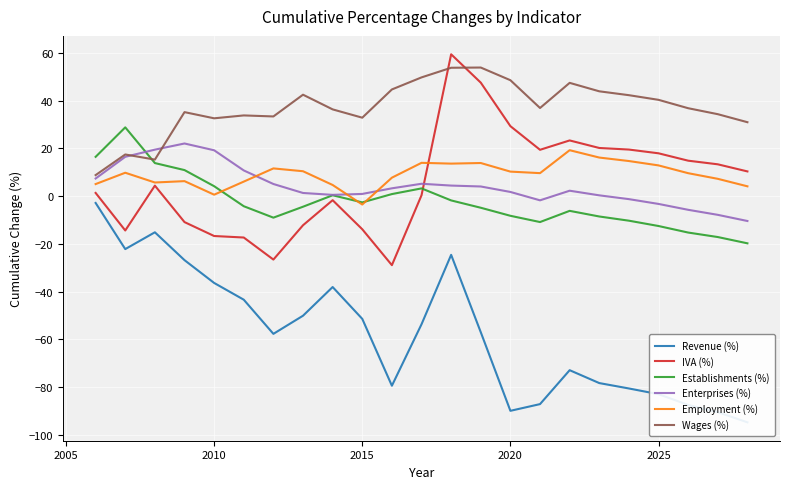

What is the sum of all Wages (%) values?

852.8